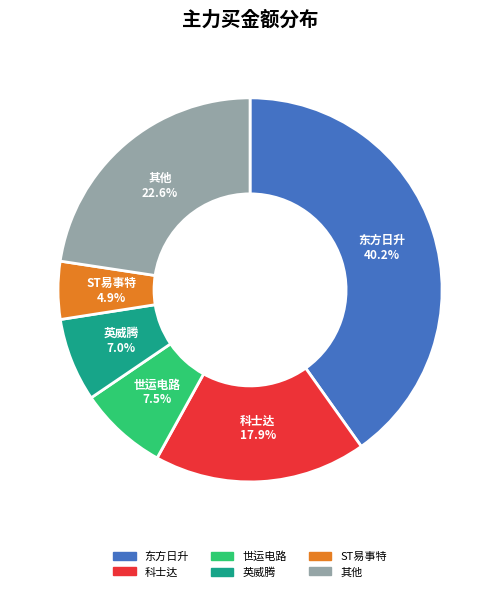

Does any single category account for the majority?

No